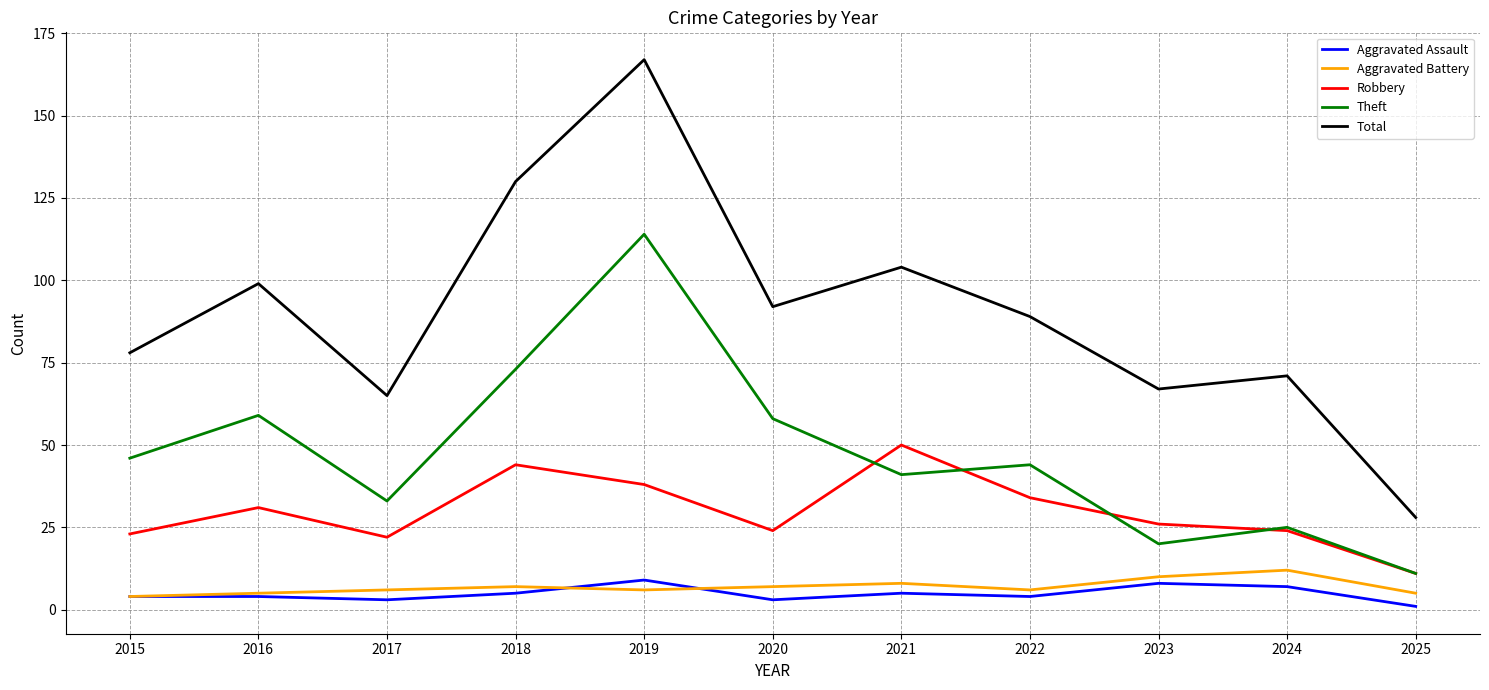

What is the sum of the Robbery values at 2025 and 2022?

45